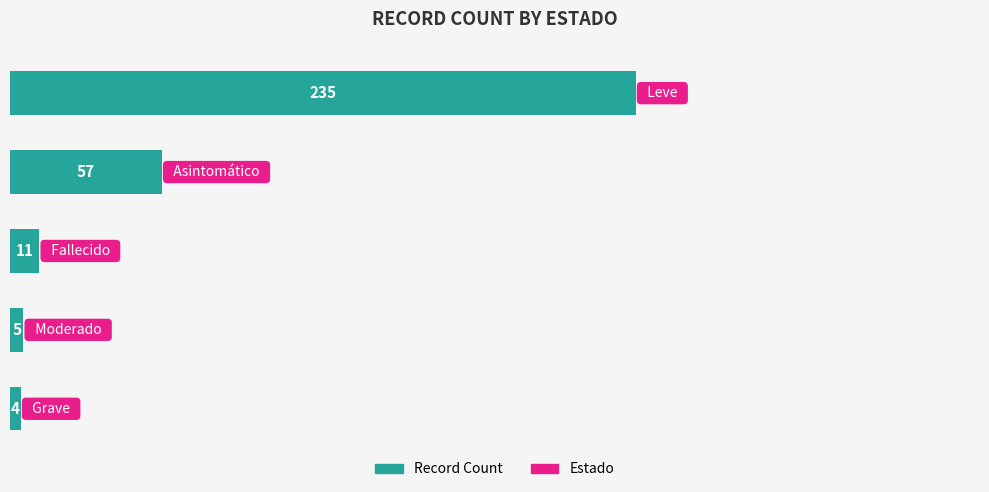

What is the sum of all values?

312